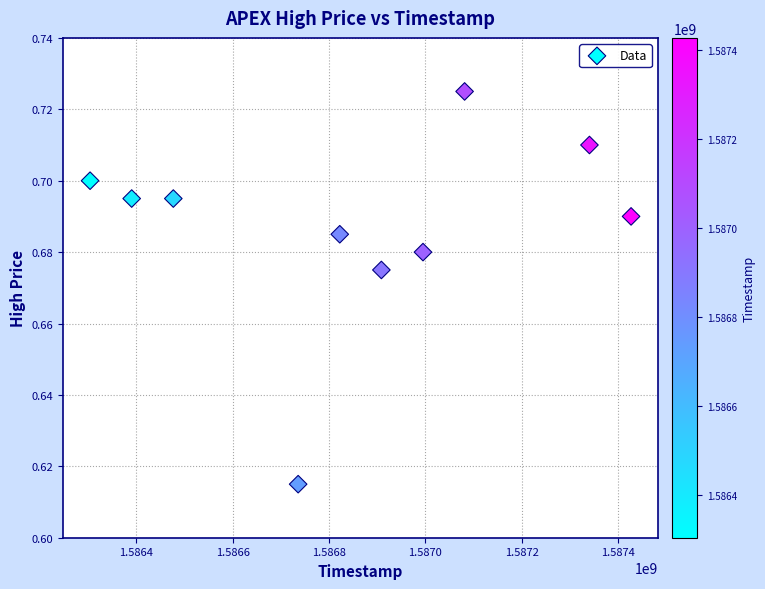

What is the range of X values (max minus min)?

1123200.0